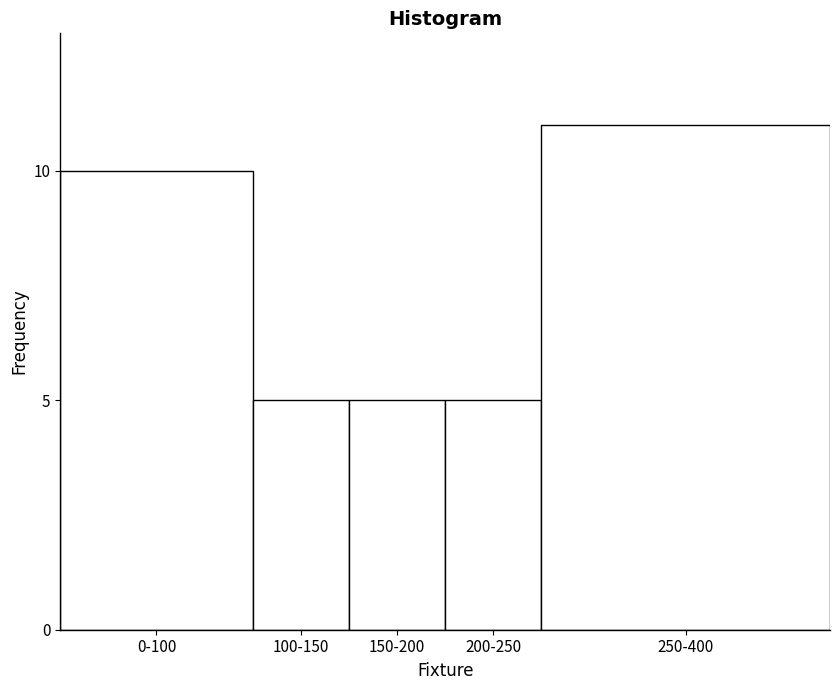

Reading left to right, what are all the values shown in this chart?

0-100=10	100-150=5	150-200=5	200-250=5	250-400=11